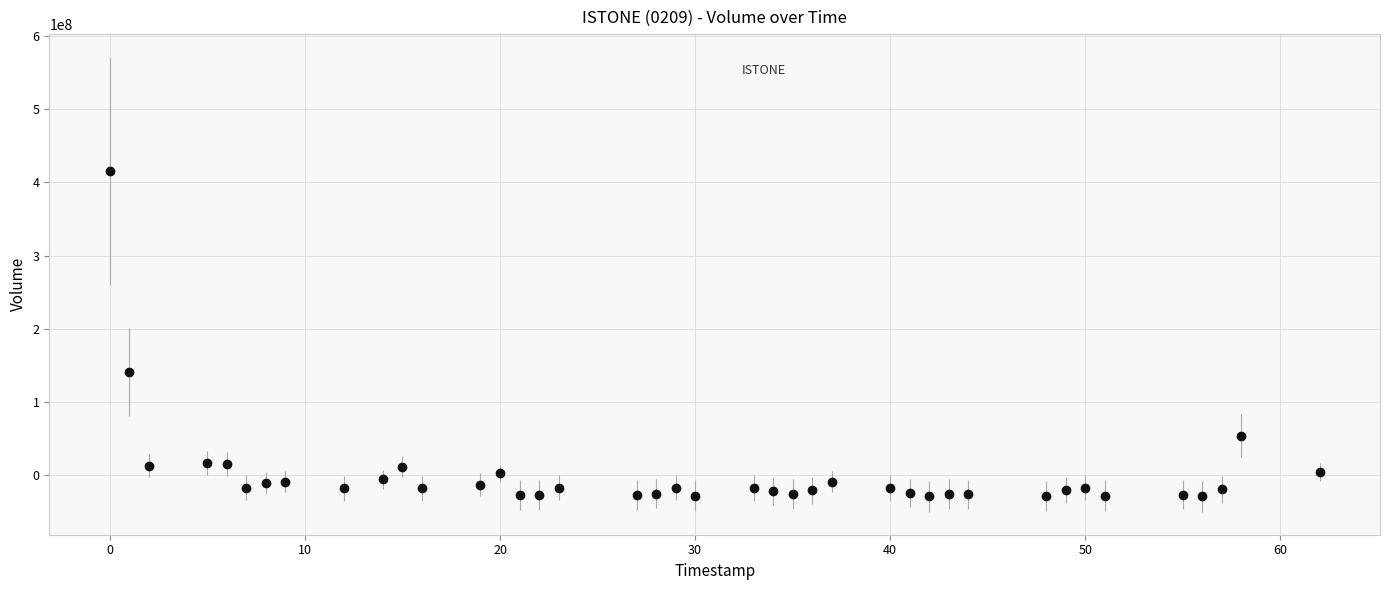

What Y value in the scatter plot is closest to 192906852?

140917552.5